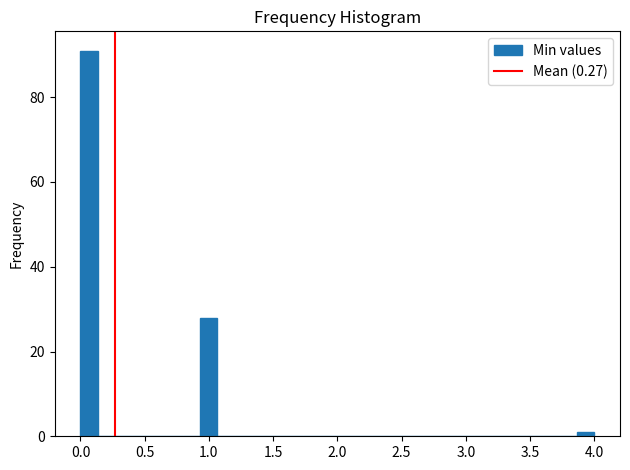

Read against the x-axis, roughly where is the centre of the tallest bar?

0.05